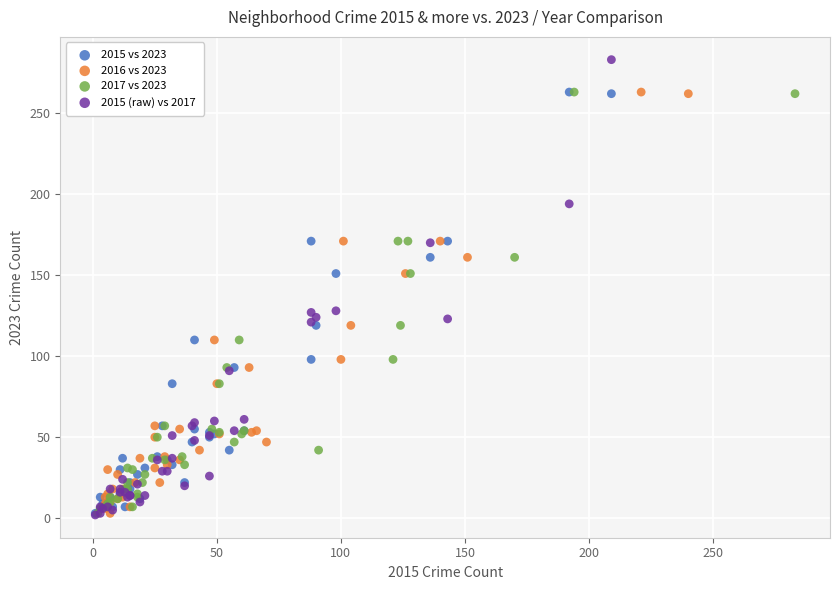

Which series contains the highest Y value?

2015 (raw) vs 2017